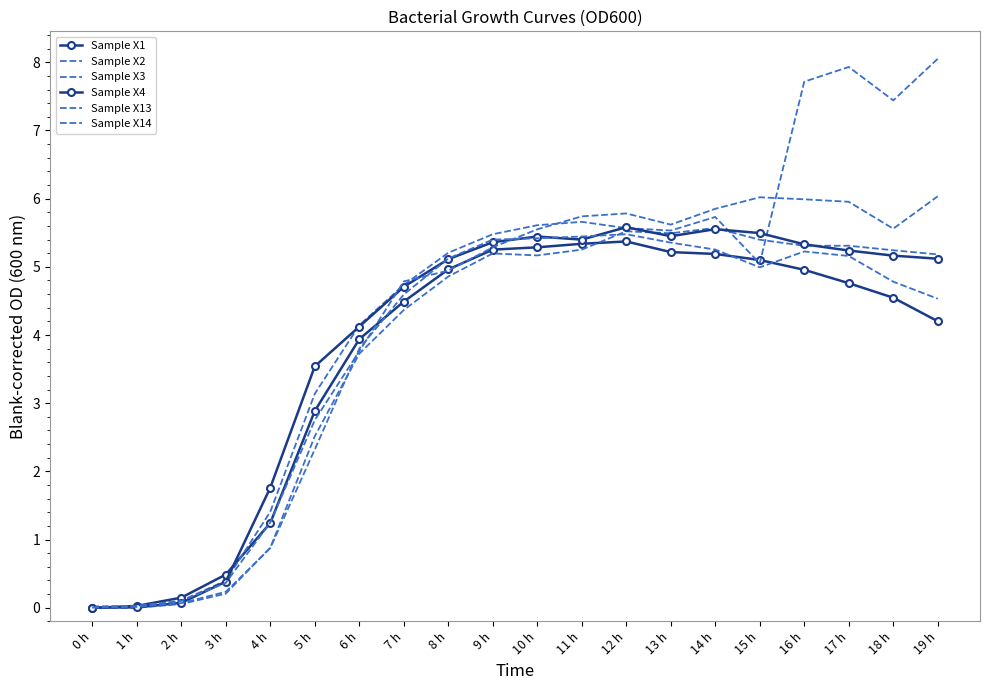

What is the difference between the maximum and minimum values in the Sample X3 series?

5.6